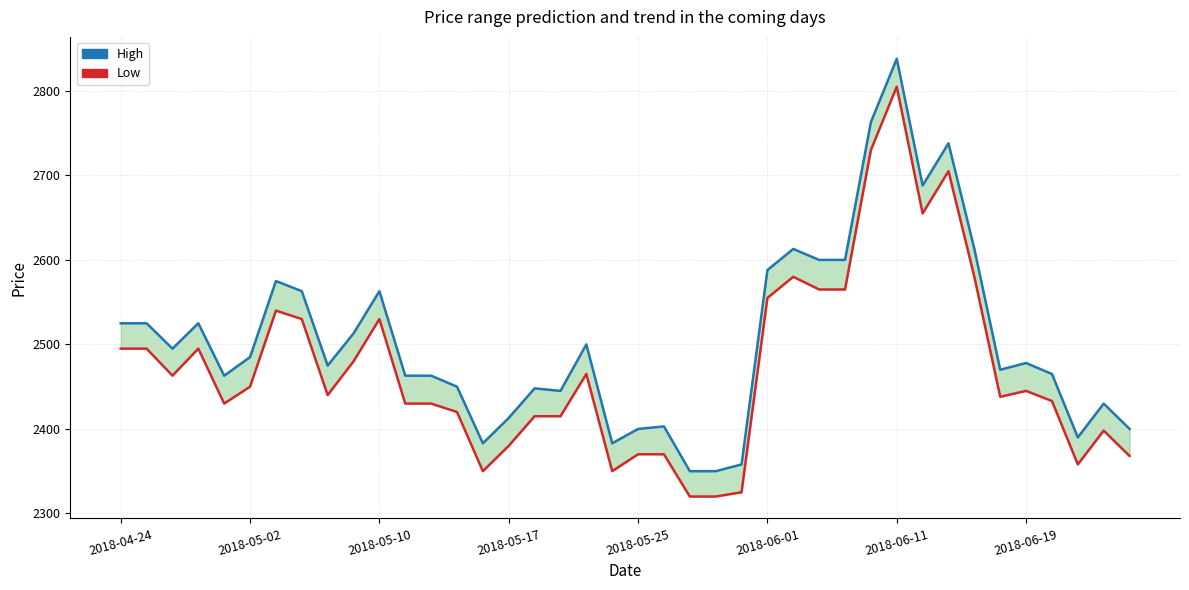

What are all the series names shown in the legend?

High, Low